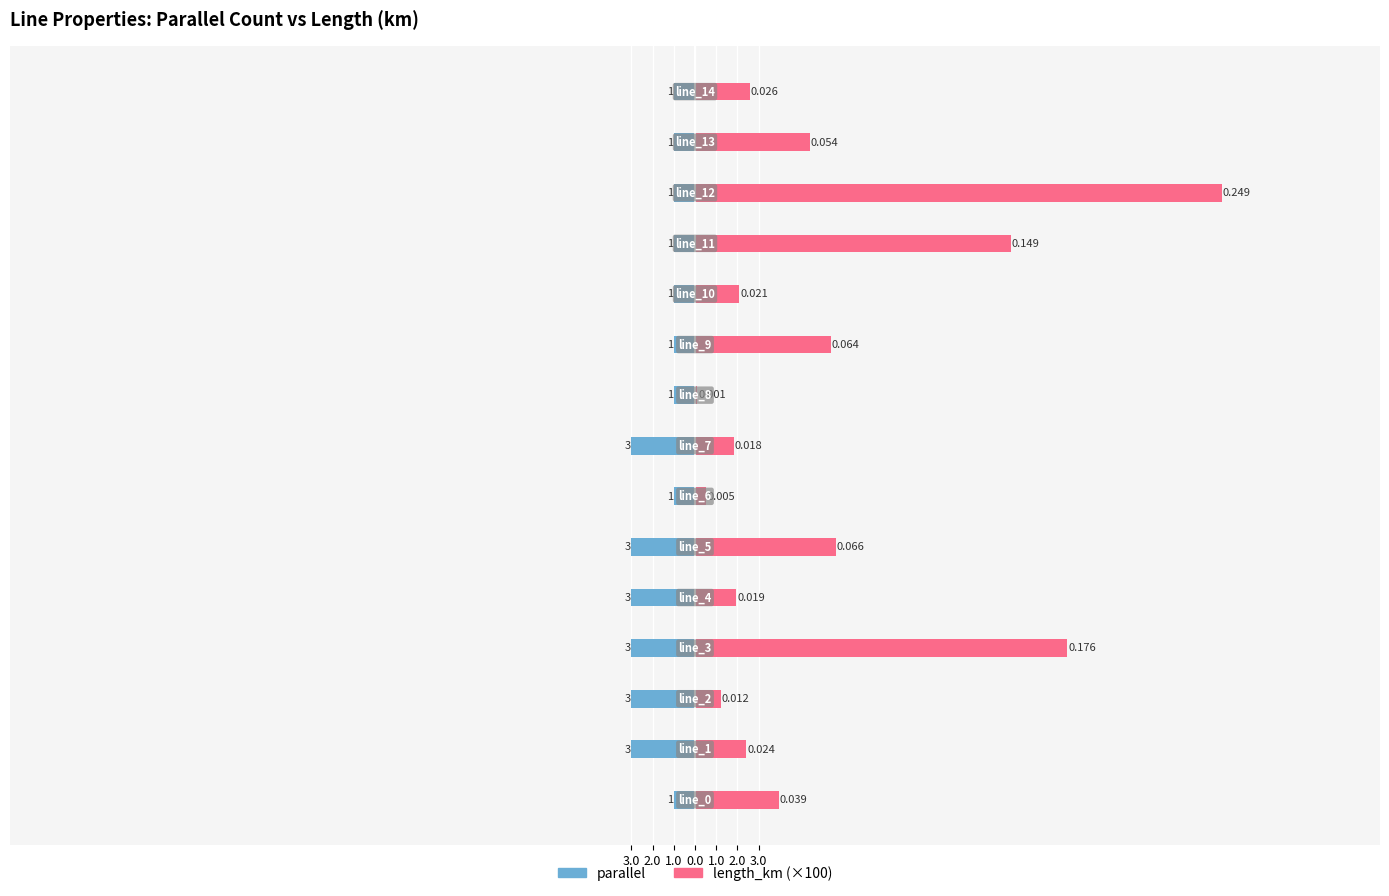

Between 10 and 12, which is larger?

10